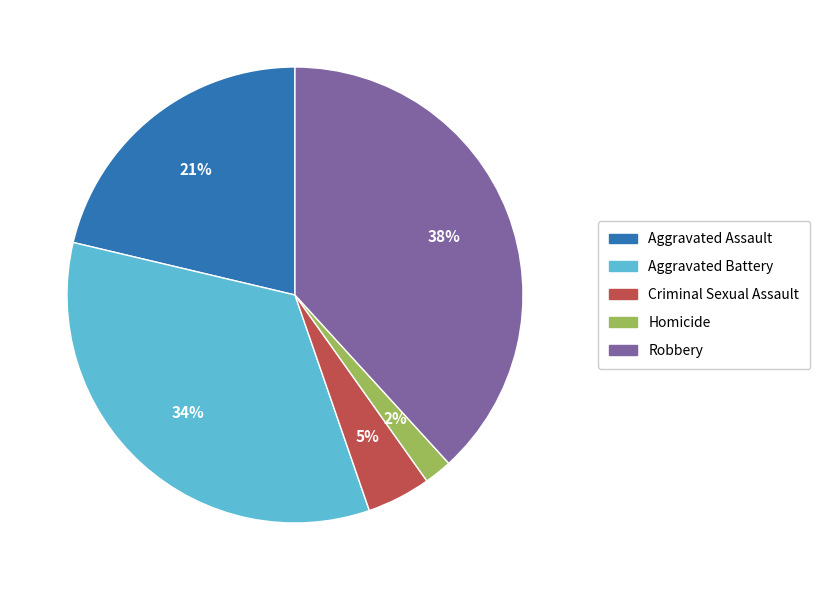

True or false: Aggravated Battery accounts for 34% of the total.

True